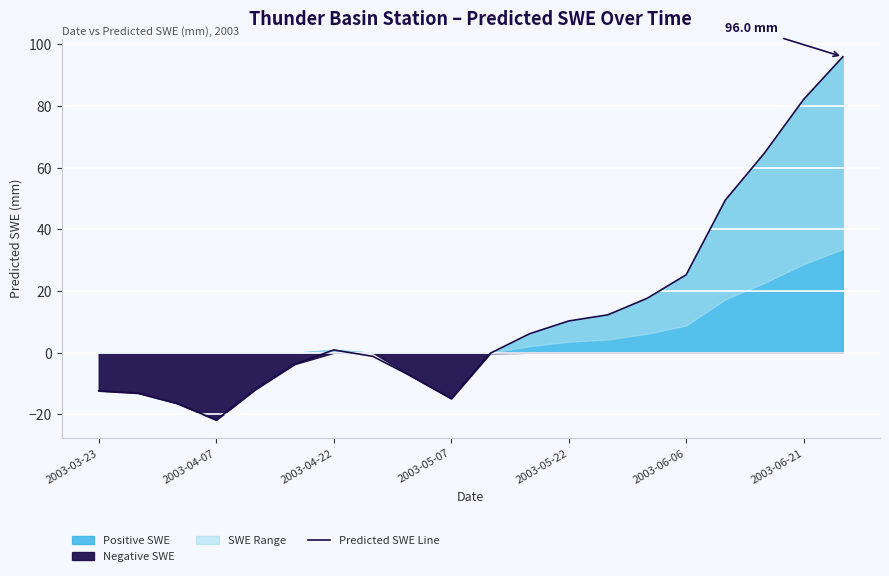

True or false: the data has more than 2 interior local peaks.

False